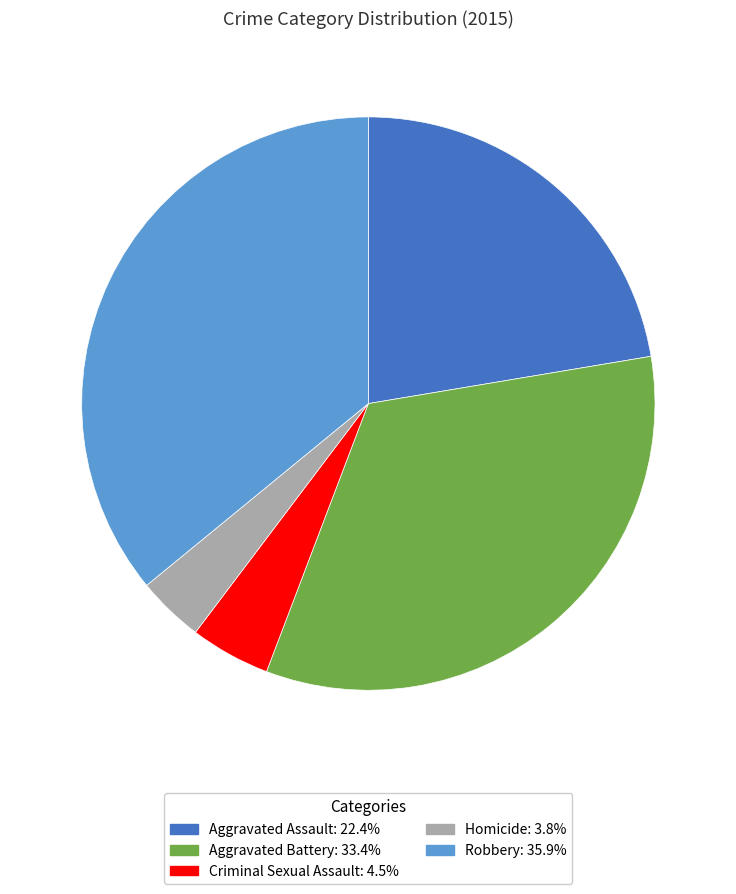

Which category has the smallest portion of the pie?

Homicide